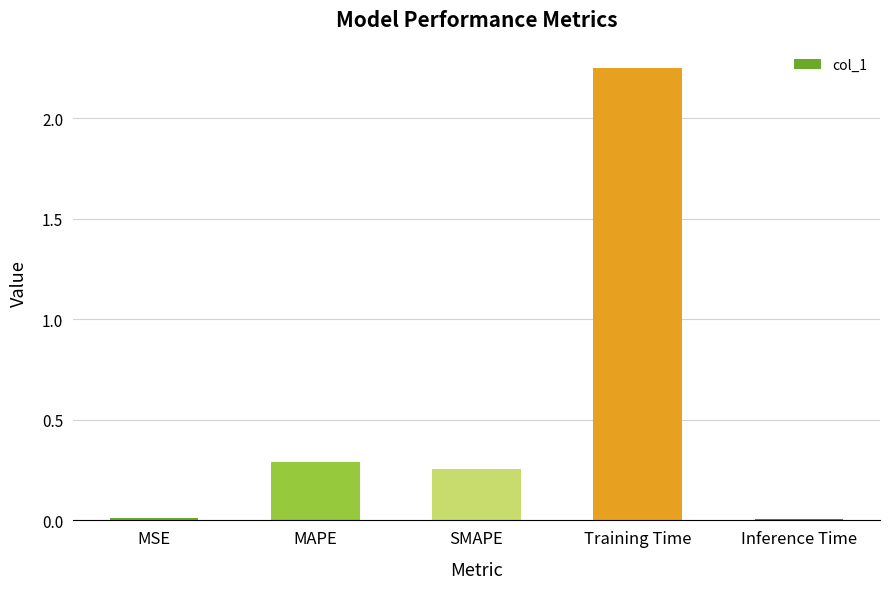

What is the label of the 4th bar from the left?

Training Time